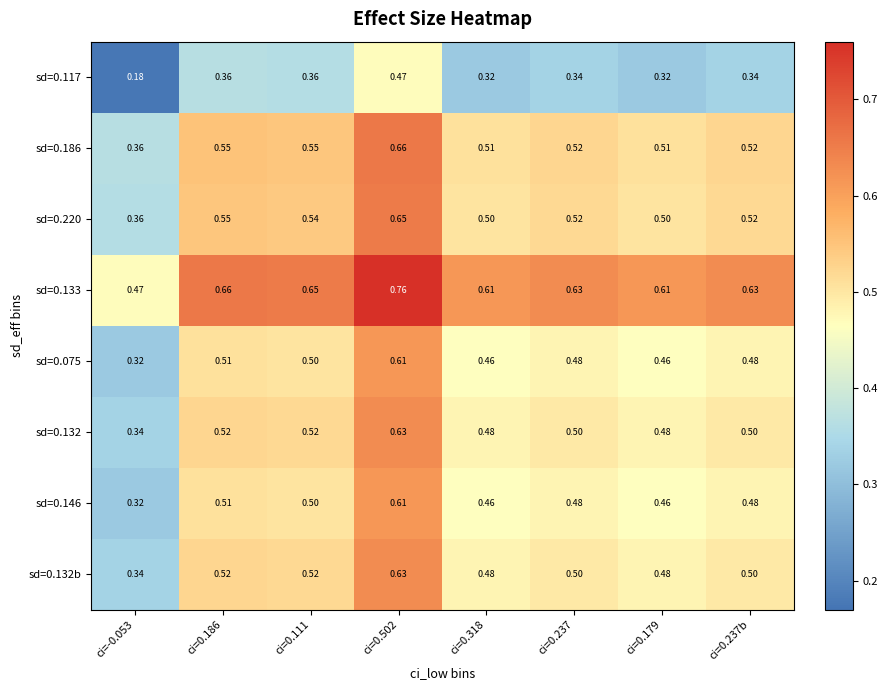

At which category is the sum across all series the highest?

ci=0.502